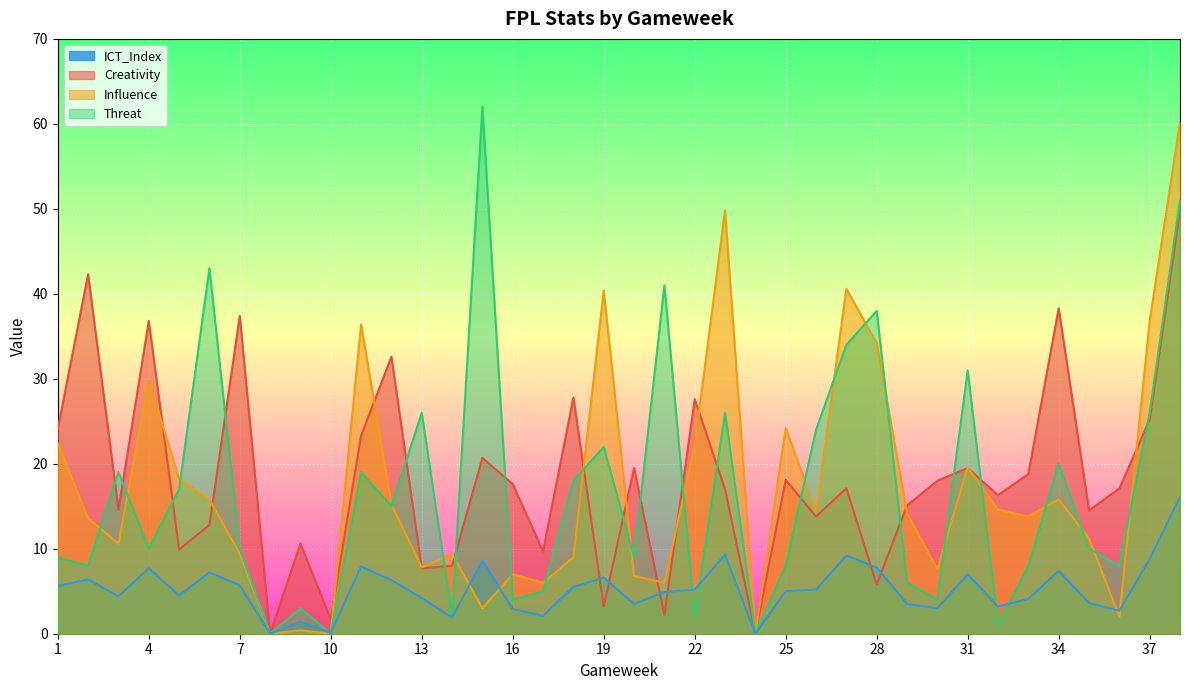

What are all the series names shown in the legend?

ICT_Index, Creativity, Influence, Threat